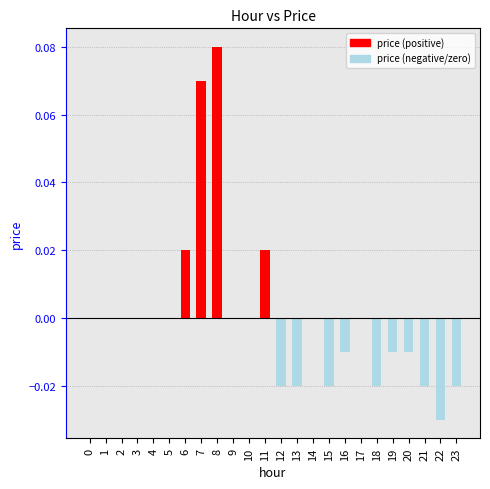

Between 12 and 3, which is larger?

3